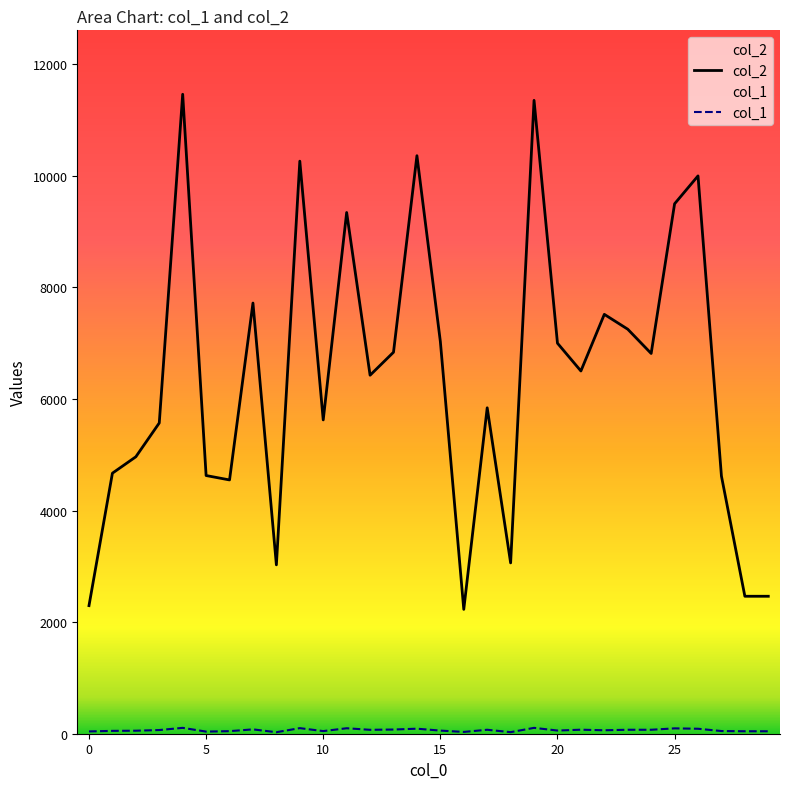

Which series has the largest total across all categories?

col_2